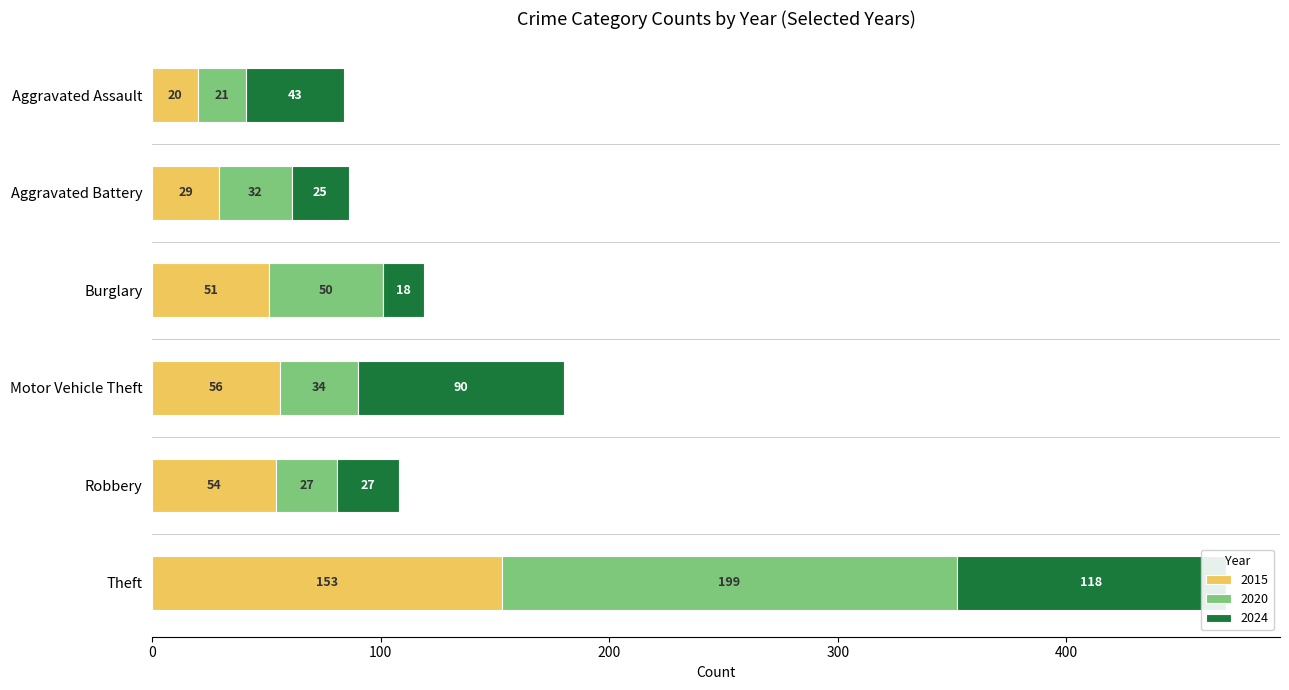

What is the label of the 4th bar from the left?

Motor Vehicle Theft